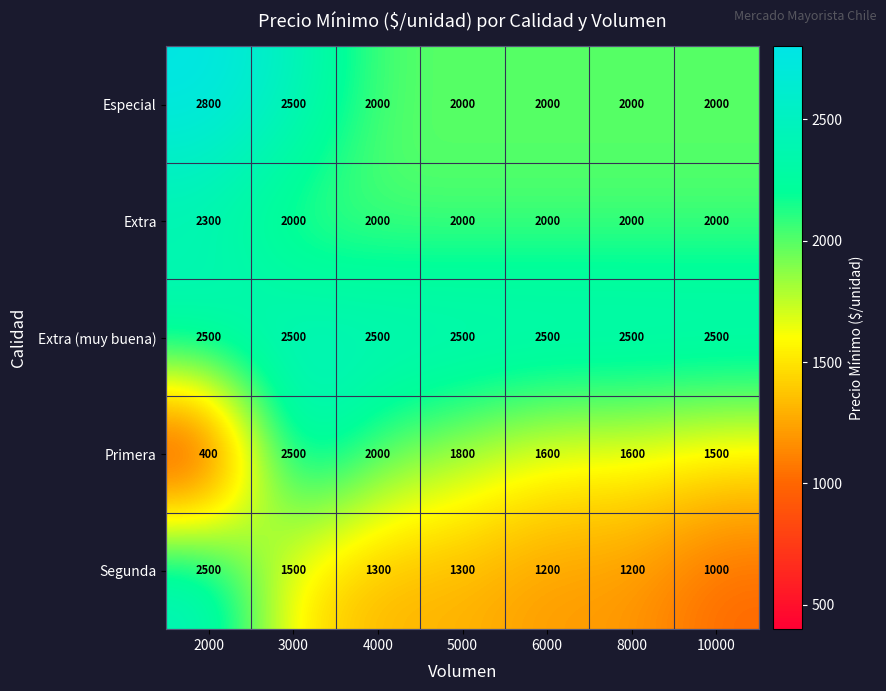

What is the sum of the Especial values at 10000 and 3000?

4500